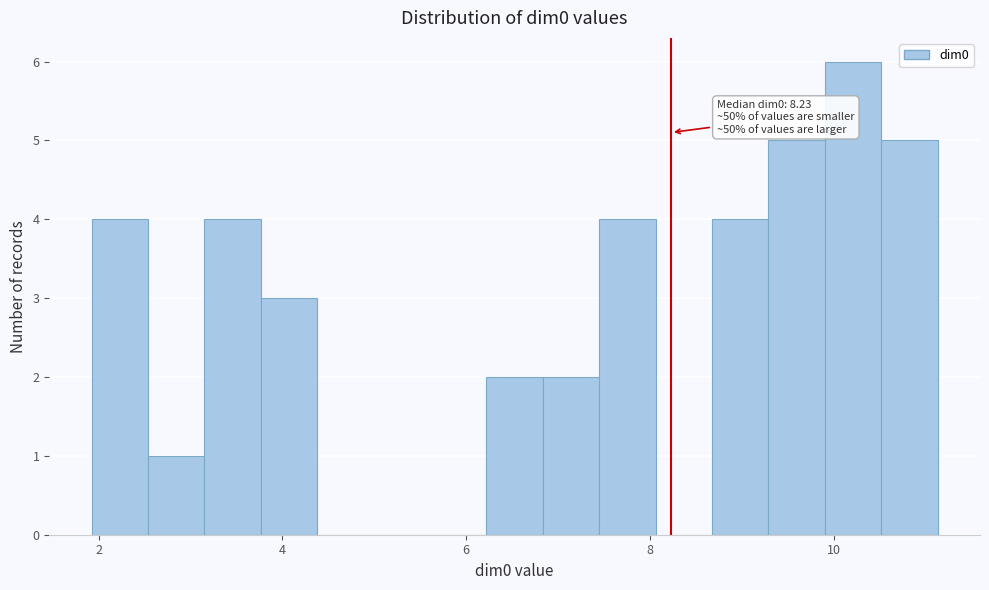

Around what value on the x-axis is the tallest bar? Give the approximate position of its centre, as read against the axis.

10.2